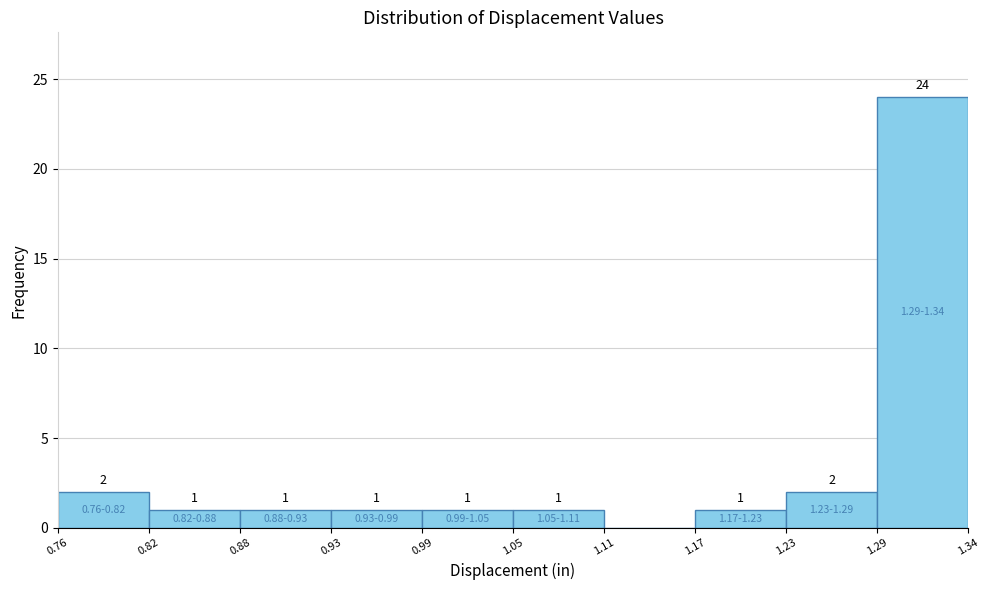

Which range on the x-axis has the tallest bar?

1.29 to 1.34